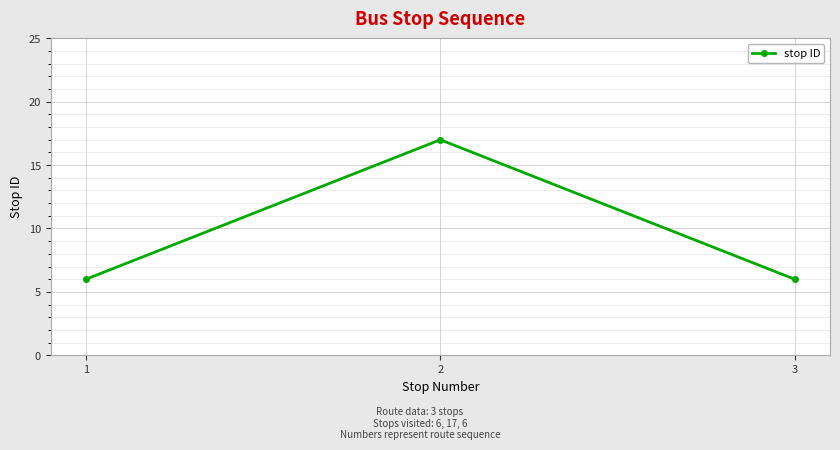

Reading left to right, what are all the values shown in this chart?

1=6	2=17	3=6